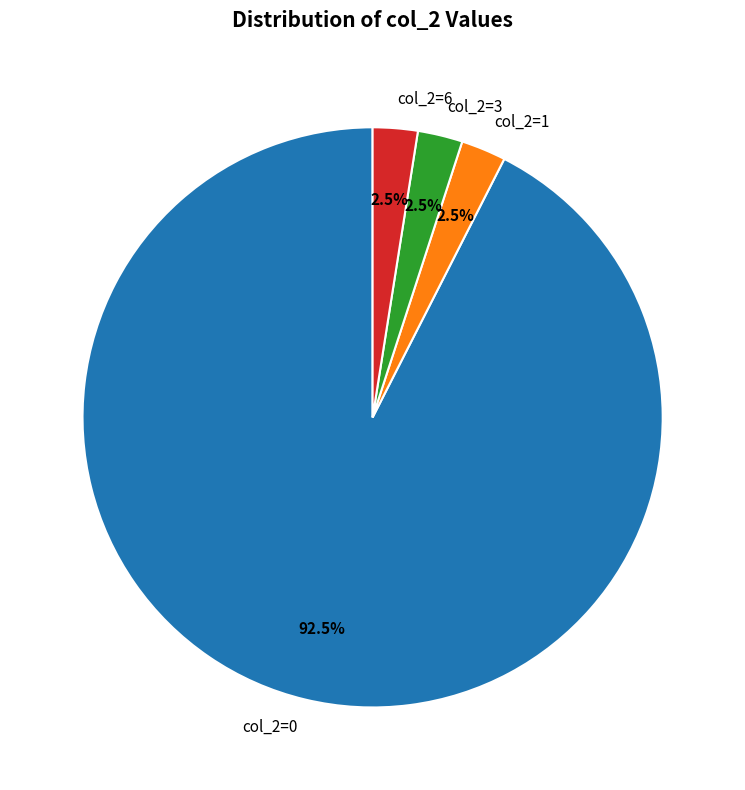

Do col_2=3 and col_2=0 together represent more than half of the pie?

Yes